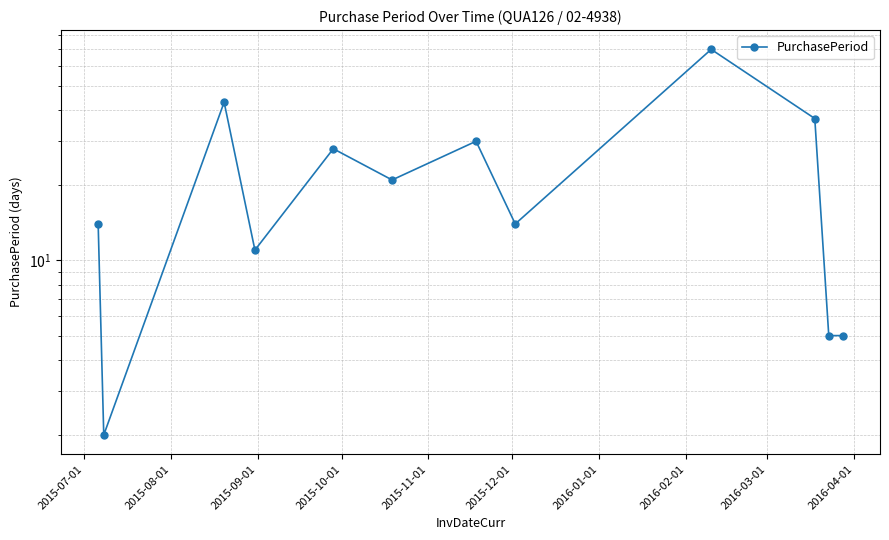

True or false: there are more than 1 points higher than both neighbors.

True